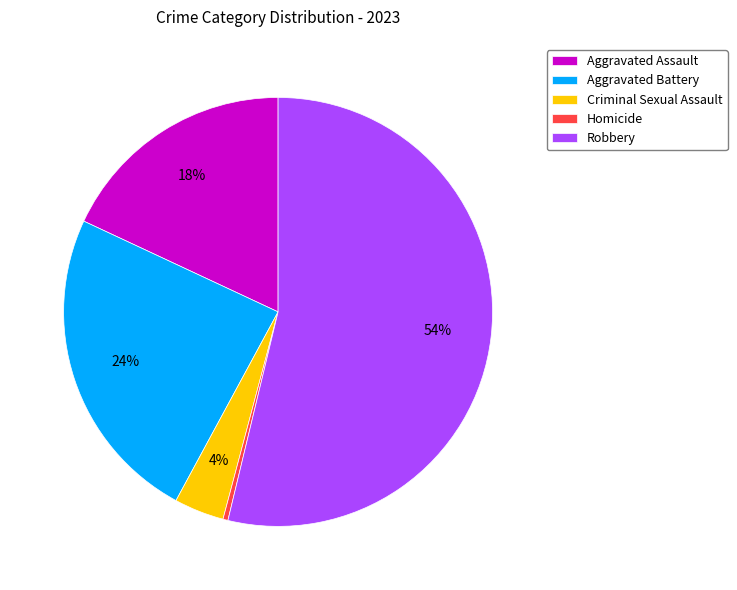

Is Robbery the majority of the pie?

Yes